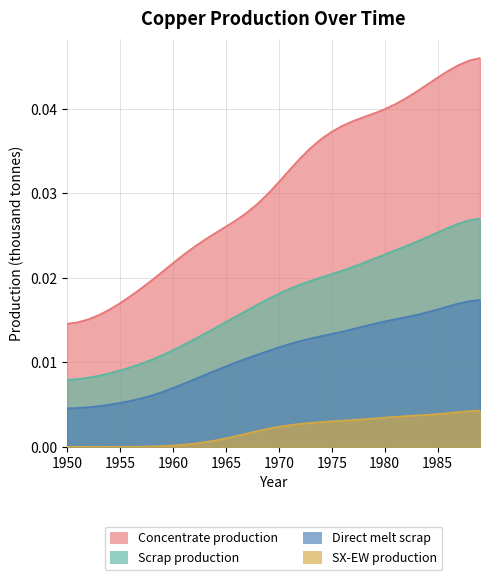

True or false: Concentrate production and Scrap production intersect in this chart.

False